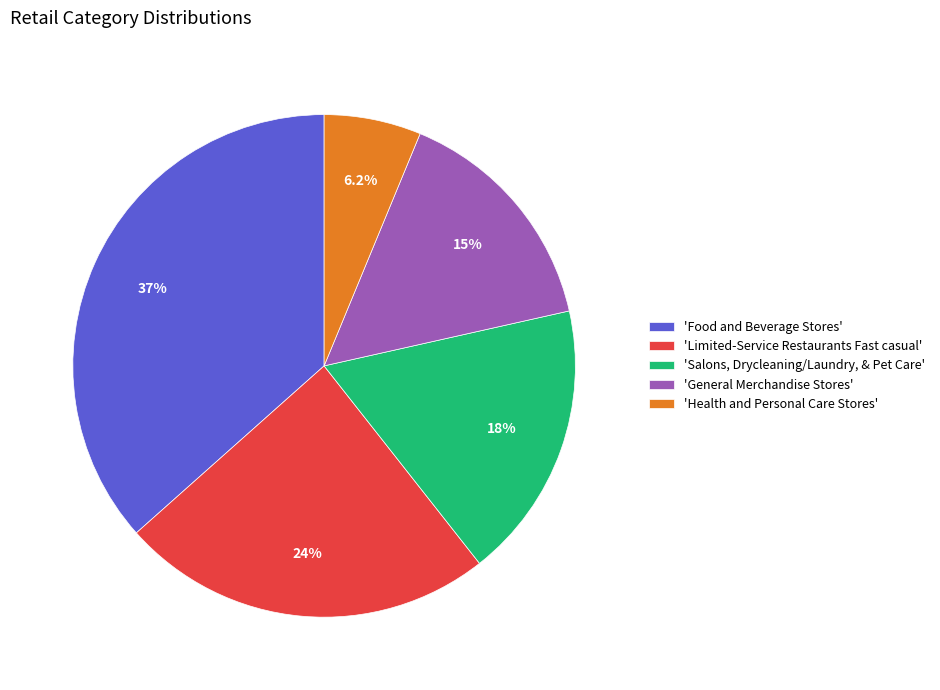

Count the number of slices in the pie.

5